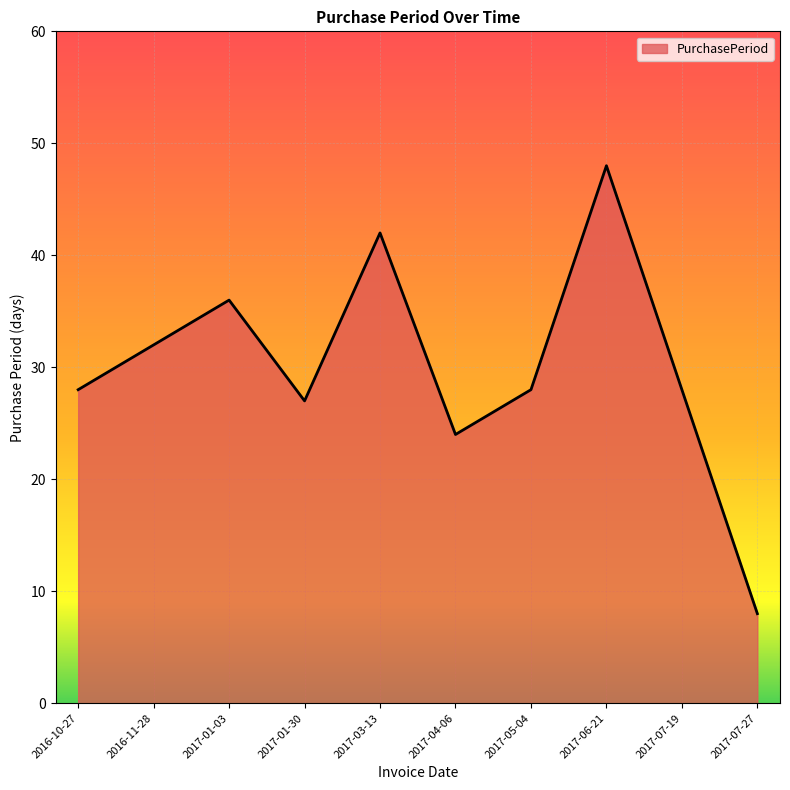

What value does the data have at 2017-06-21, to the nearest 5?

50